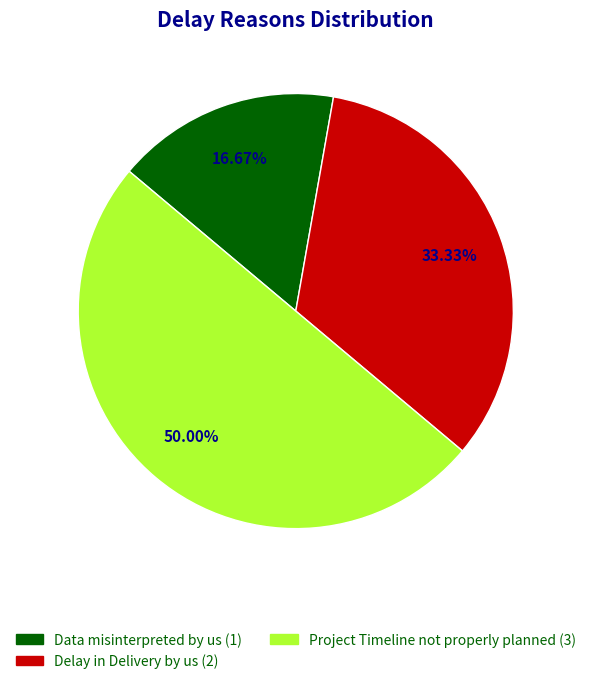

What is the ratio of the value at Data misinterpreted by us to the value at Delay in Delivery by us?

0.5